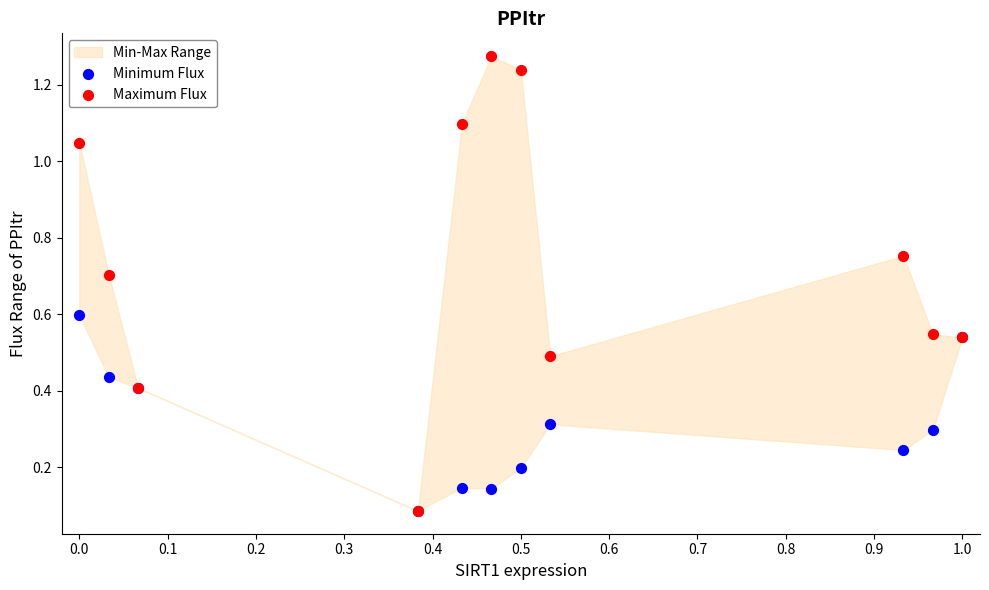

What are all the series names shown in the legend?

Minimum Flux, Maximum Flux